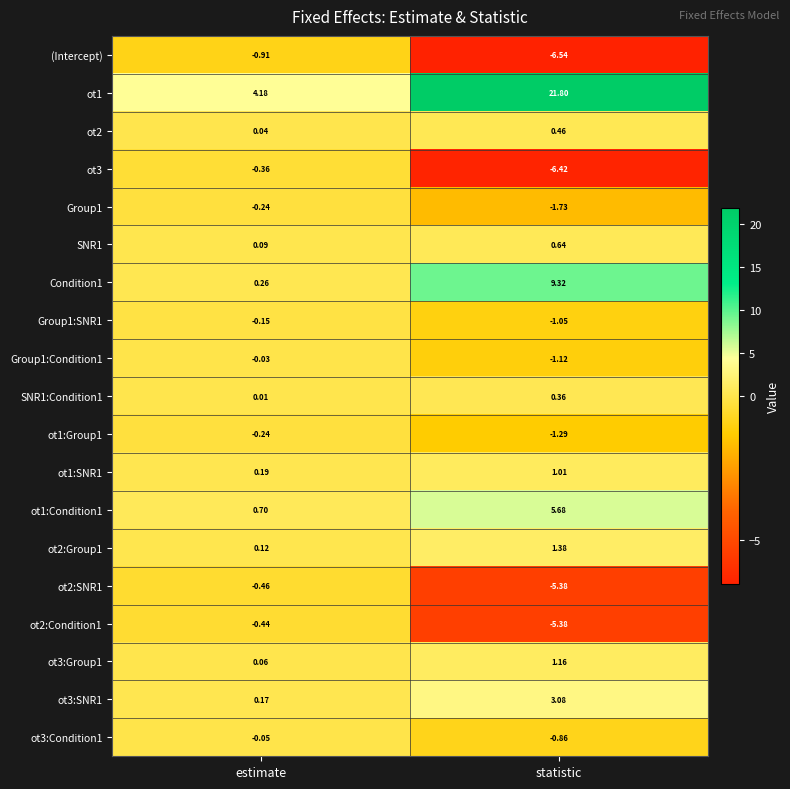

At which category is the sum across all series the highest?

statistic